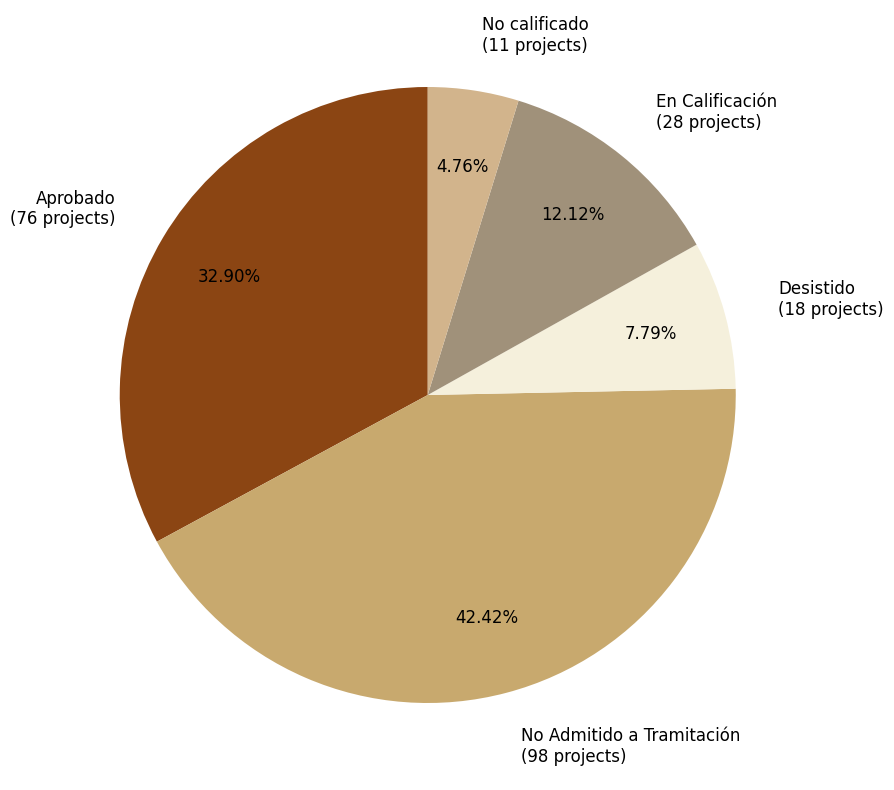

Combined, do Aprobado and Desistido account for over 50%?

No